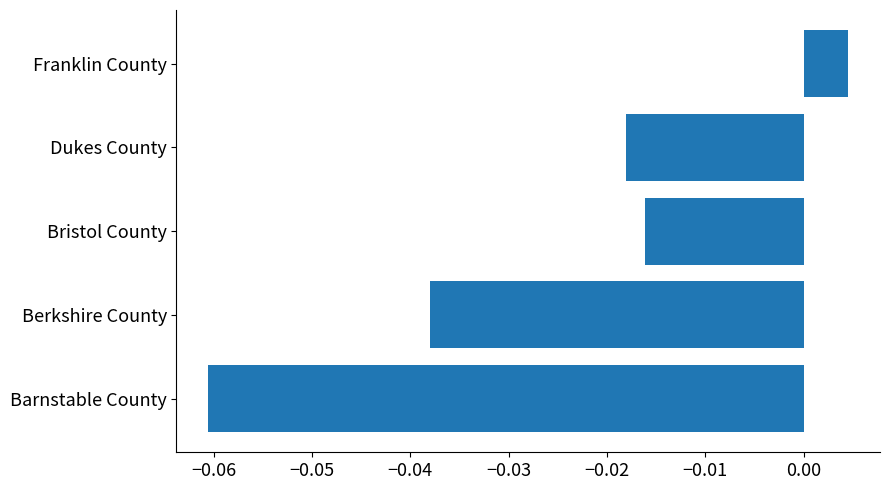

Which category has the highest value across all series?

Franklin County